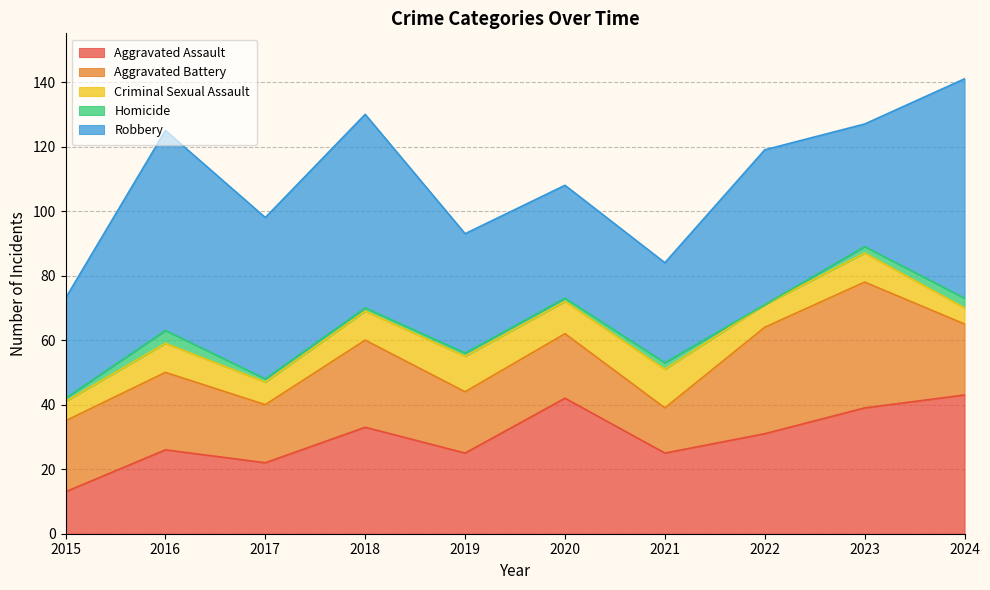

How many categories are shown in the chart?

10